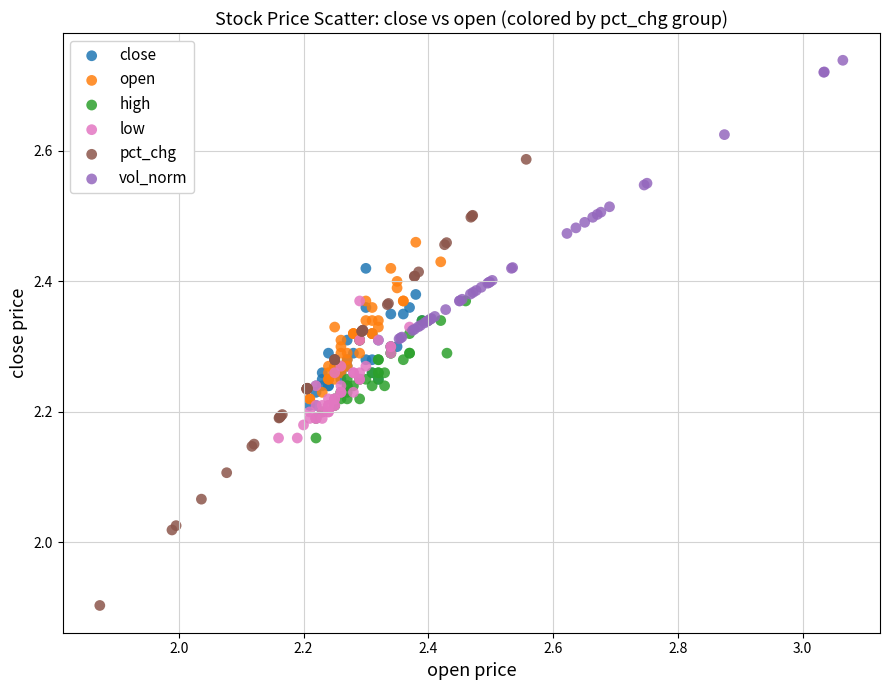

Which series contains the lowest Y value?

pct_chg